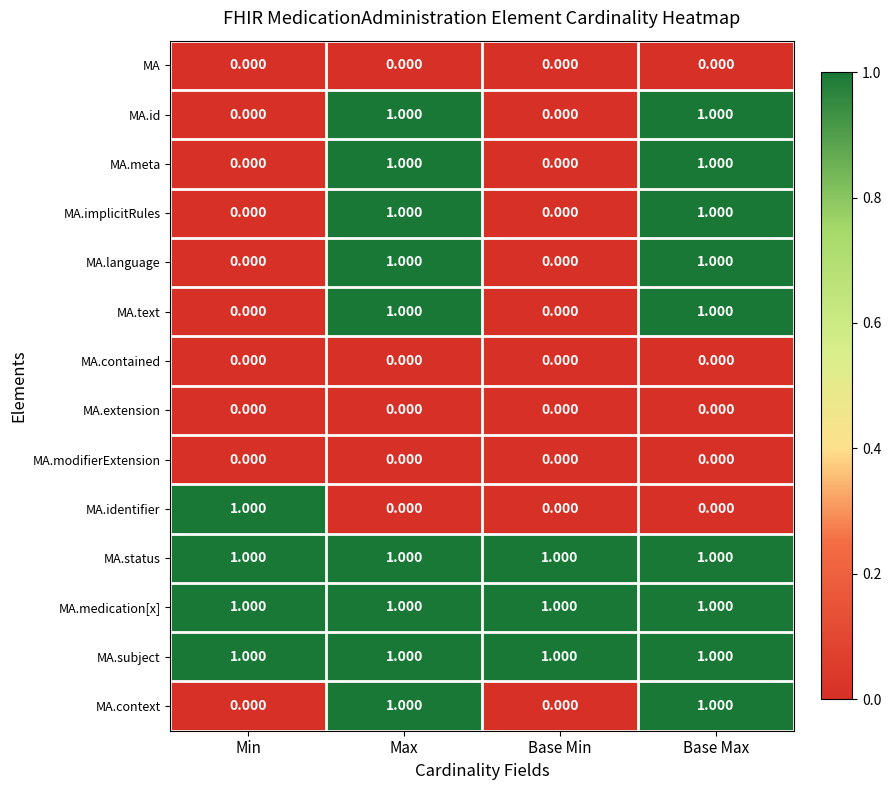

Is the value of MA.status at Min greater than the value of MA.extension at Base Min?

Yes